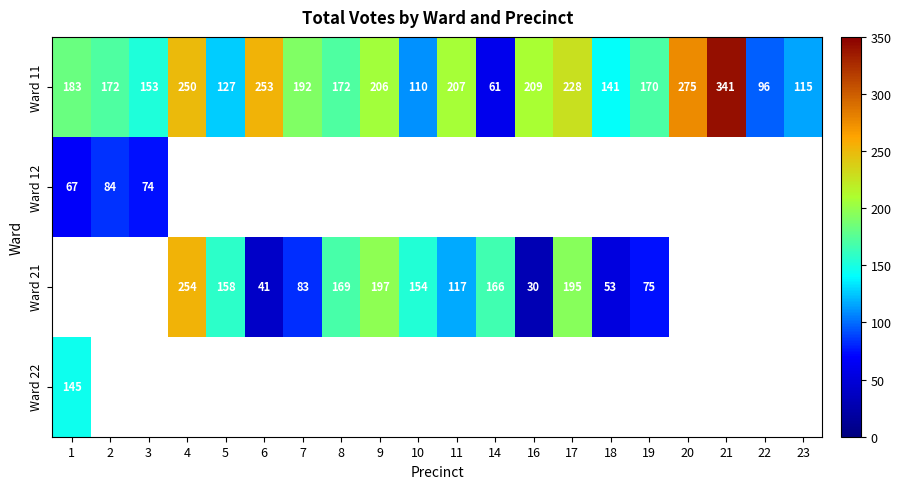

At which label is Ward 11 closest to 201?

9